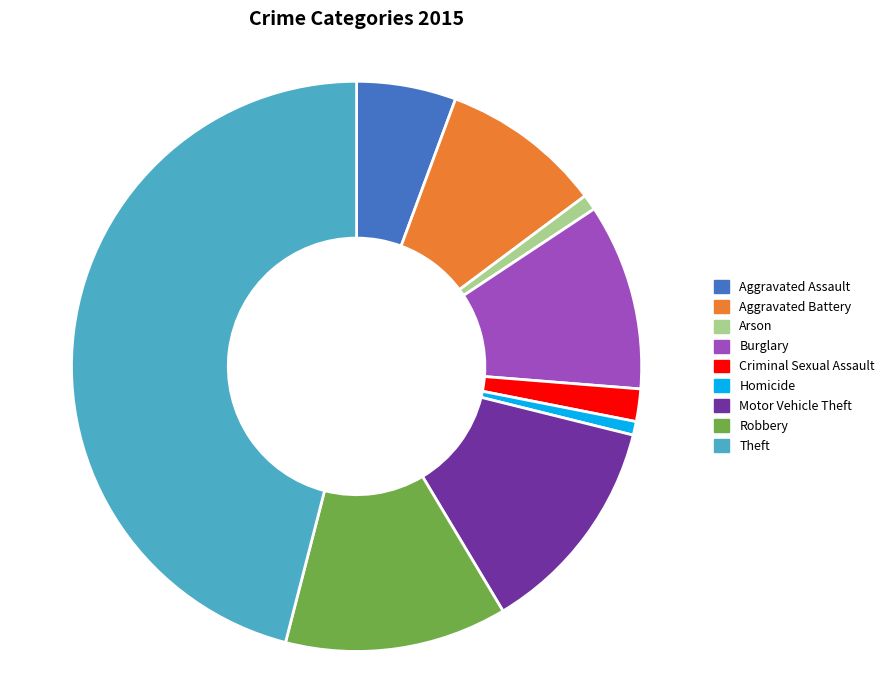

What is the largest slice in the pie chart?

Theft